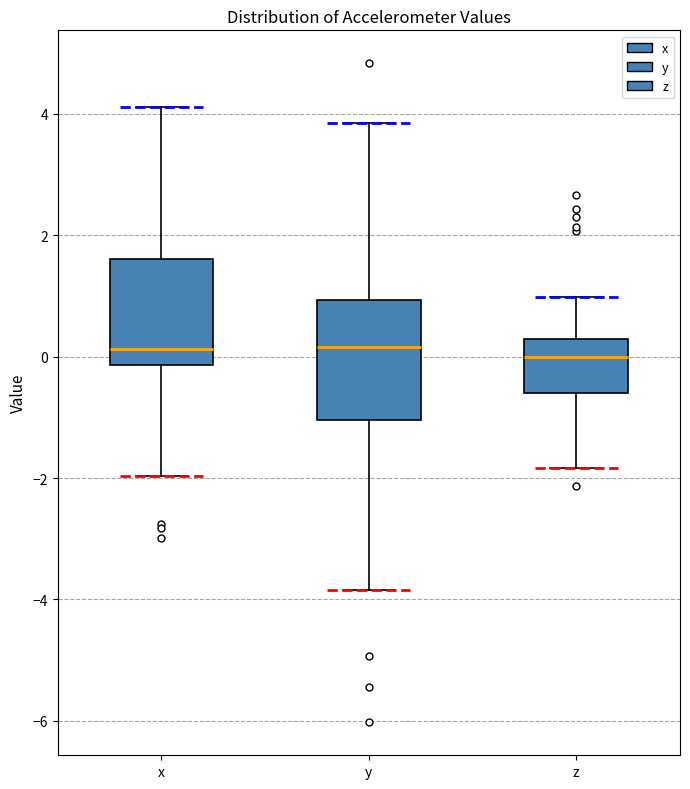

Comparing the boxes themselves (not the whiskers), which one is the tallest?

y